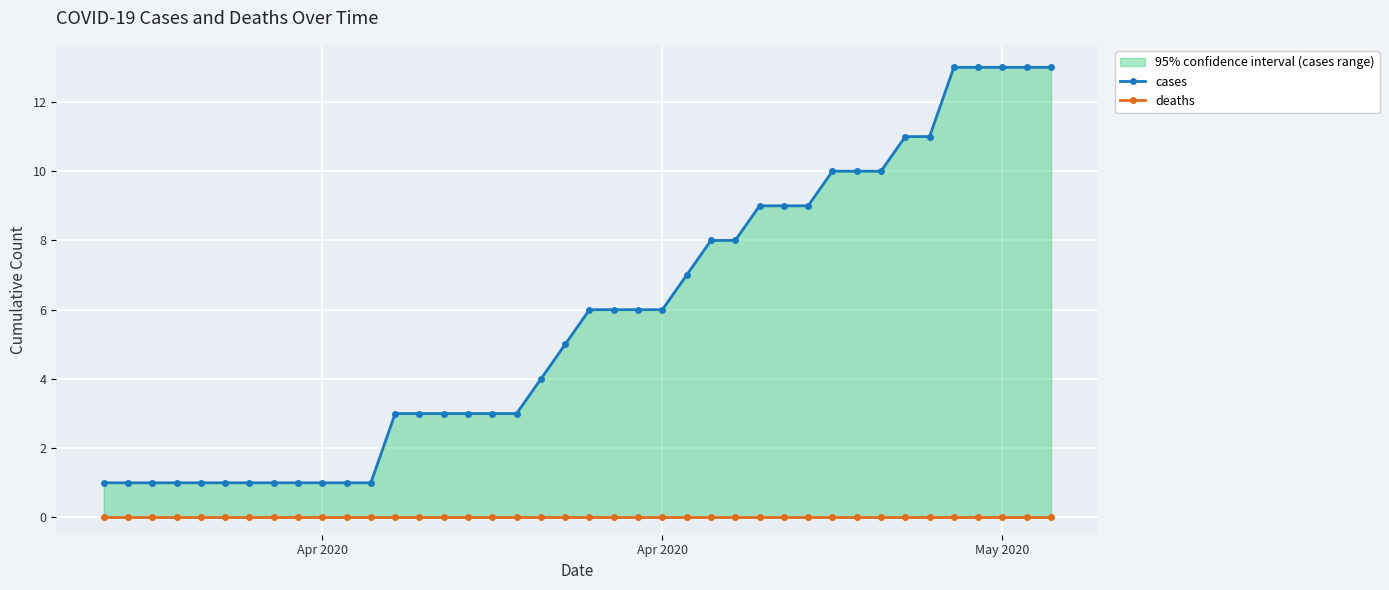

Reading left to right, transcribe all the data shown in this chart.

cases: 1	1	1	1	1	1	1	1	1	1	1	1	3	3	3	3	3	3	4	5	6	6	6	6	7	8	8	9	9	9	10	10	10	11	11	13	13	13	13	13
deaths: 0	0	0	0	0	0	0	0	0	0	0	0	0	0	0	0	0	0	0	0	0	0	0	0	0	0	0	0	0	0	0	0	0	0	0	0	0	0	0	0